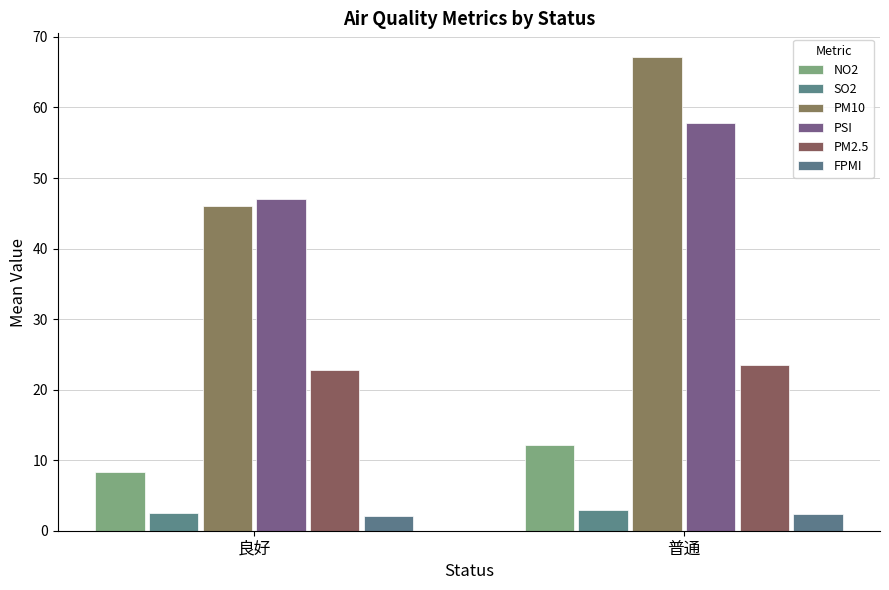

Are the bars grouped side by side (vs. stacked)?

Yes